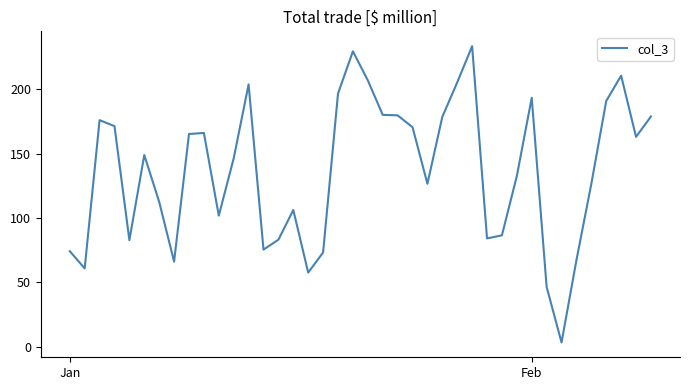

What is the difference between the maximum and minimum values?

229.9